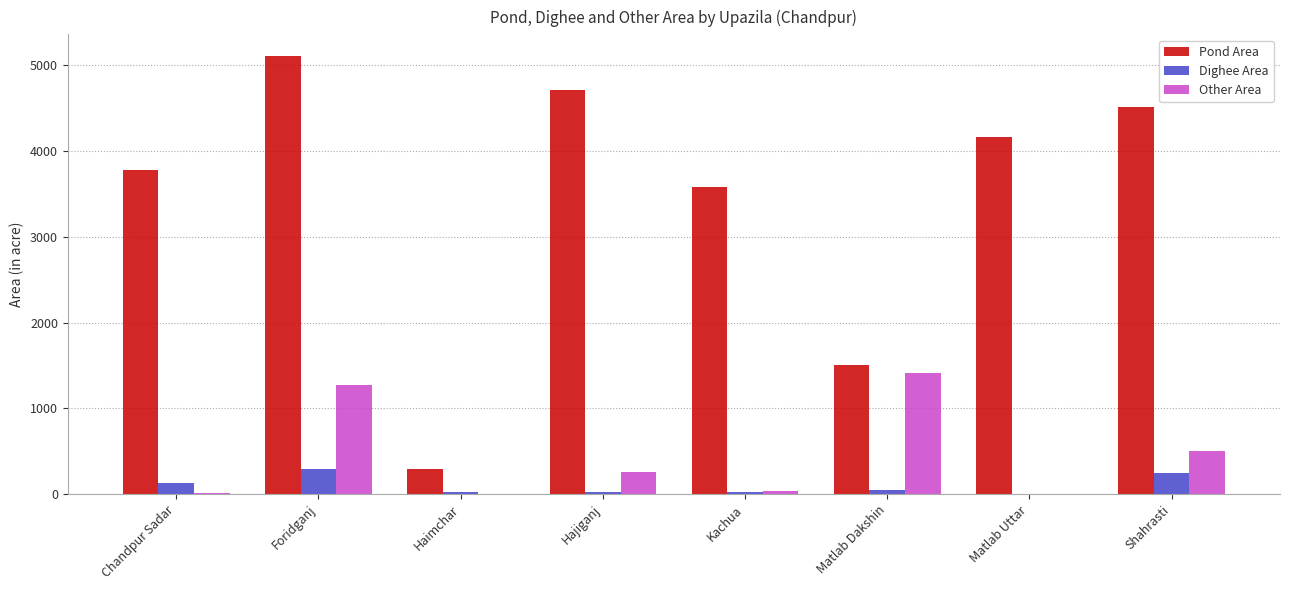

What is the total value across all series at Matlab Dakshin?

2962